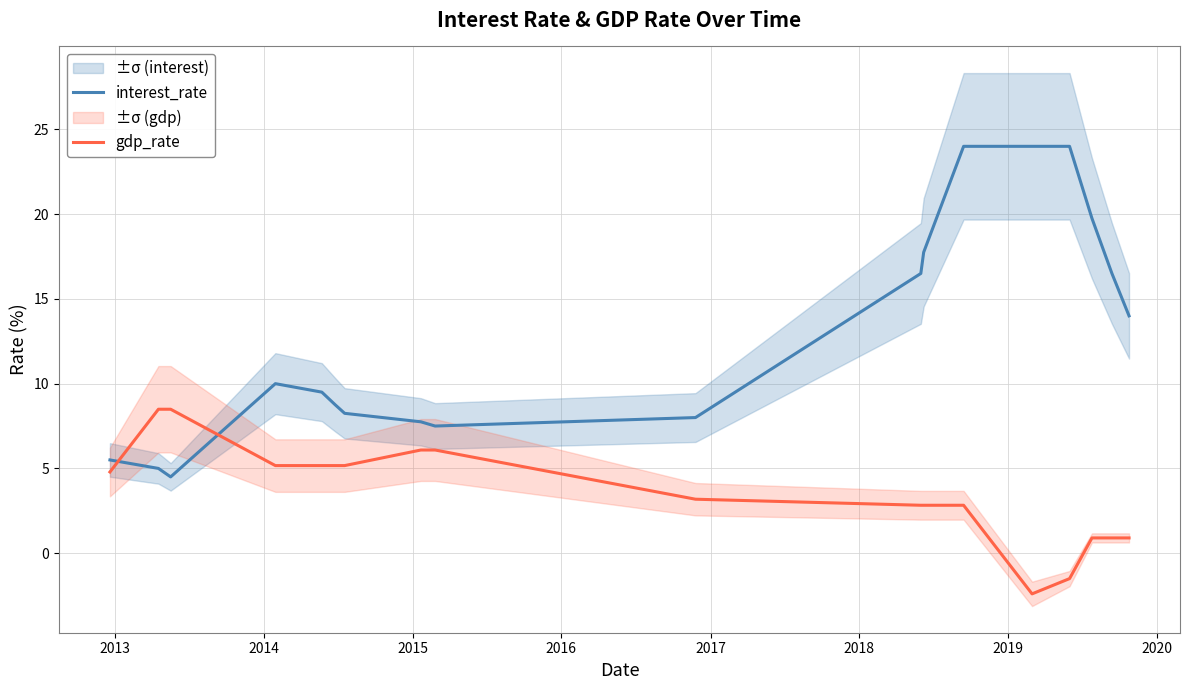

How many intersections are there between gdp_rate and interest_rate?

2